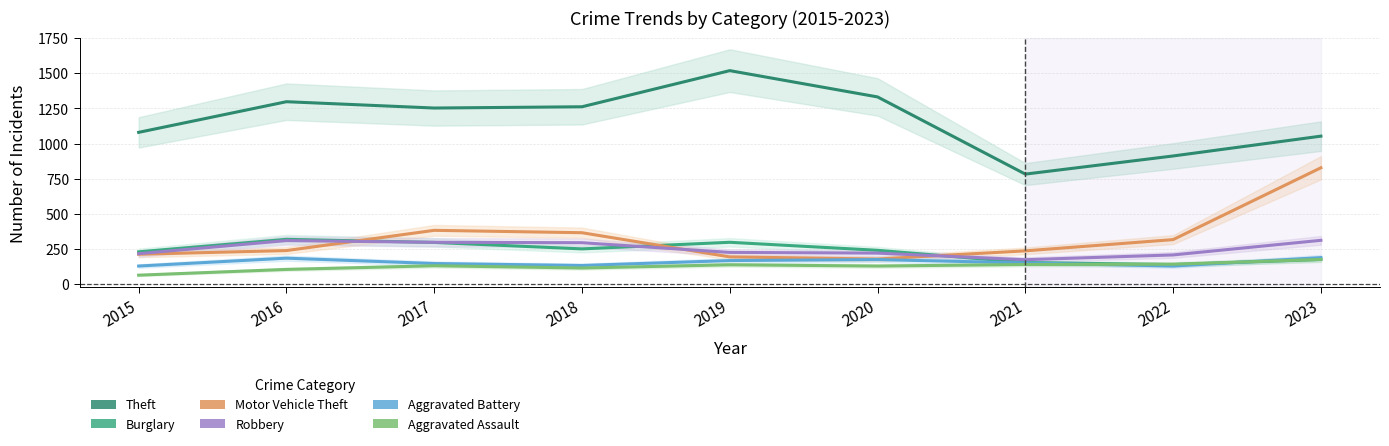

How many interior local peaks does the Aggravated Assault series have?

2